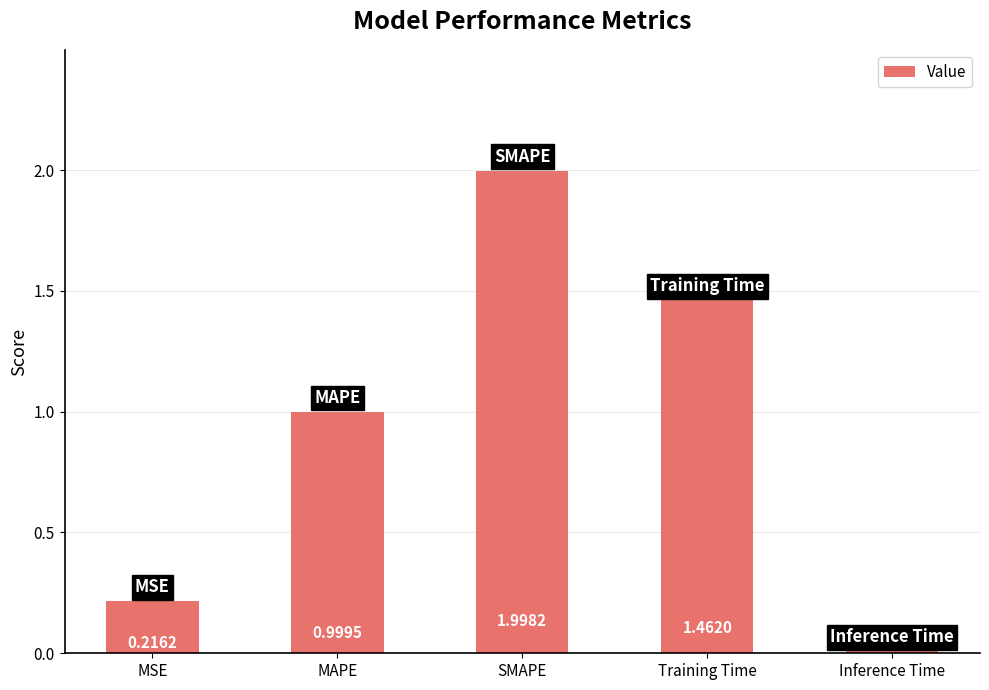

What position from the right is SMAPE?

3